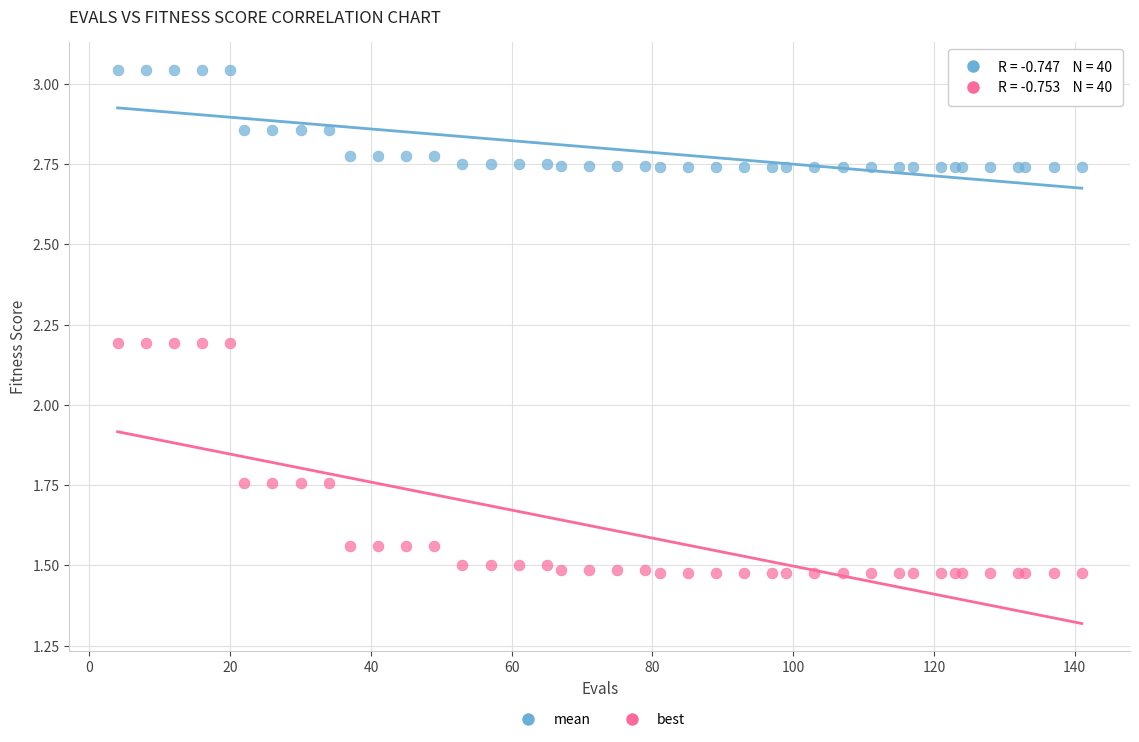

Which series has the largest Y range (max minus min)?

best